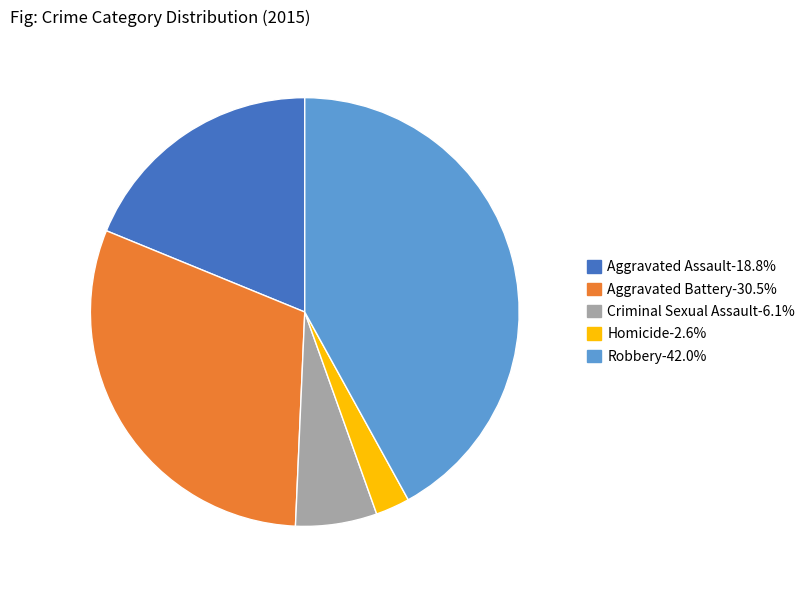

Do Homicide and Robbery together represent more than half of the pie?

No